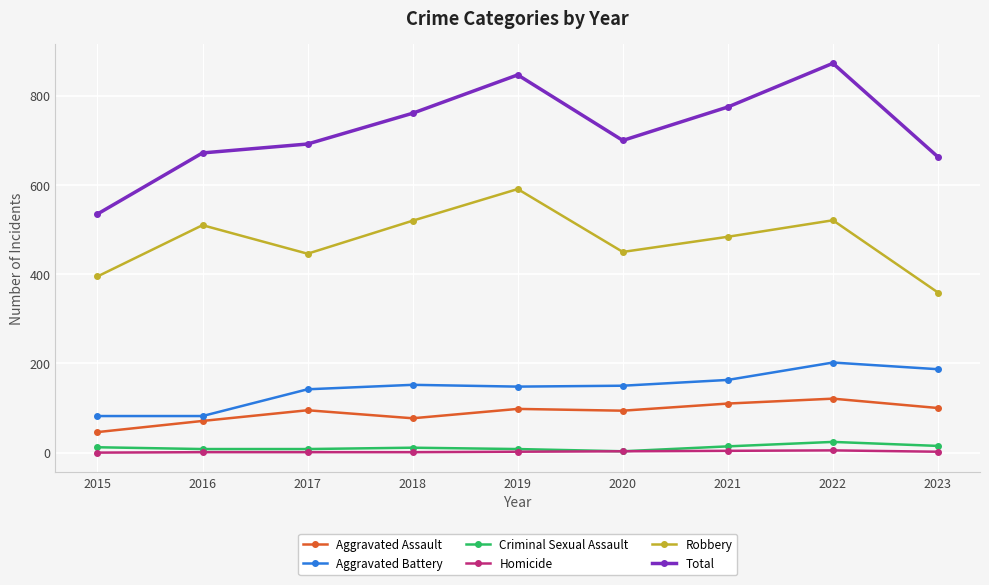

Which series has the largest total across all categories?

Total